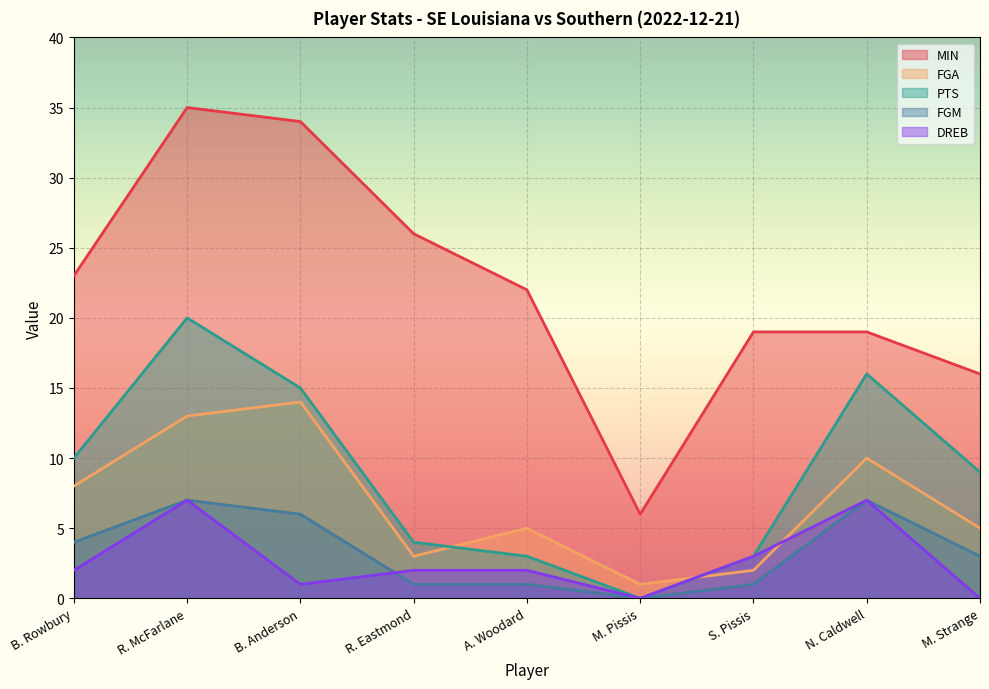

Rank the series at A. Woodard from lowest to highest value.

FGM, DREB, PTS, FGA, MIN